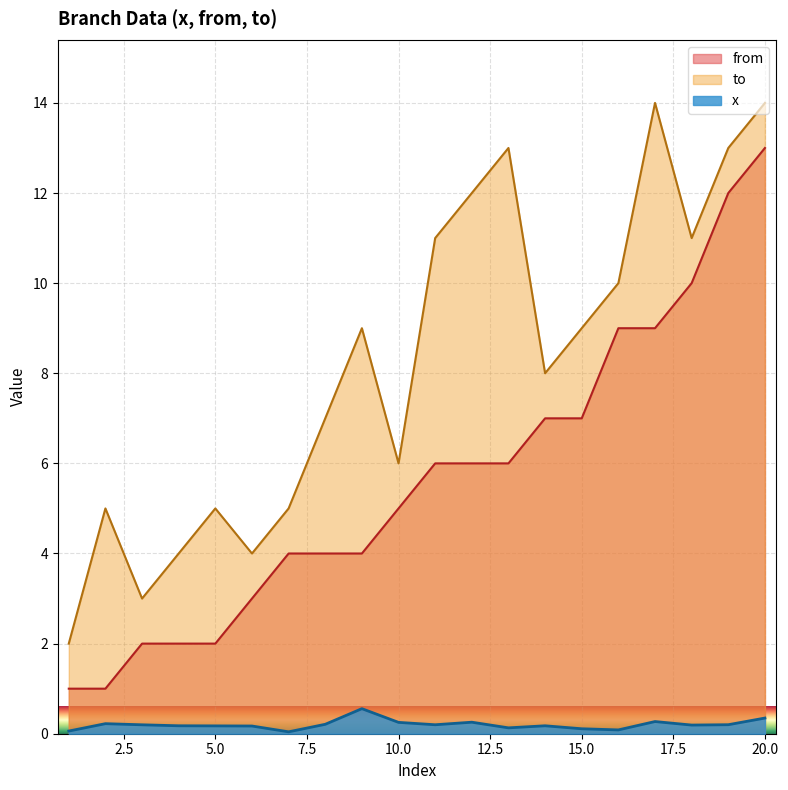

List the series in order of their overall mean, lowest first.

x, from, to